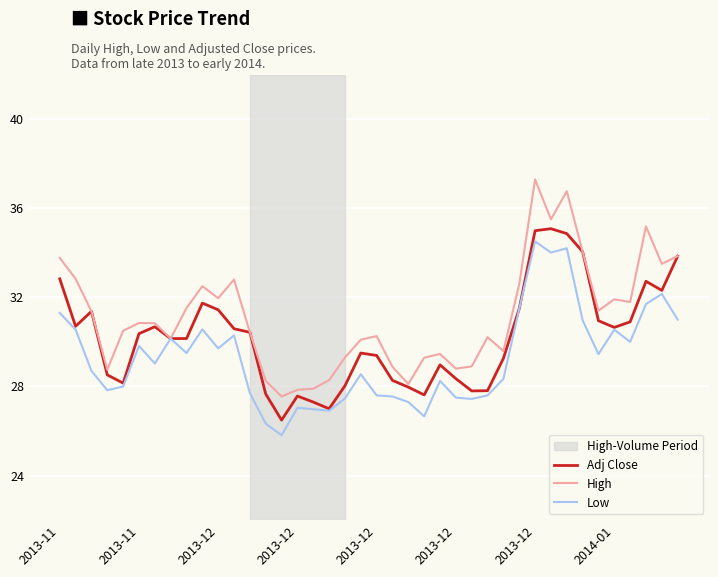

Which series has the largest total across all categories?

High